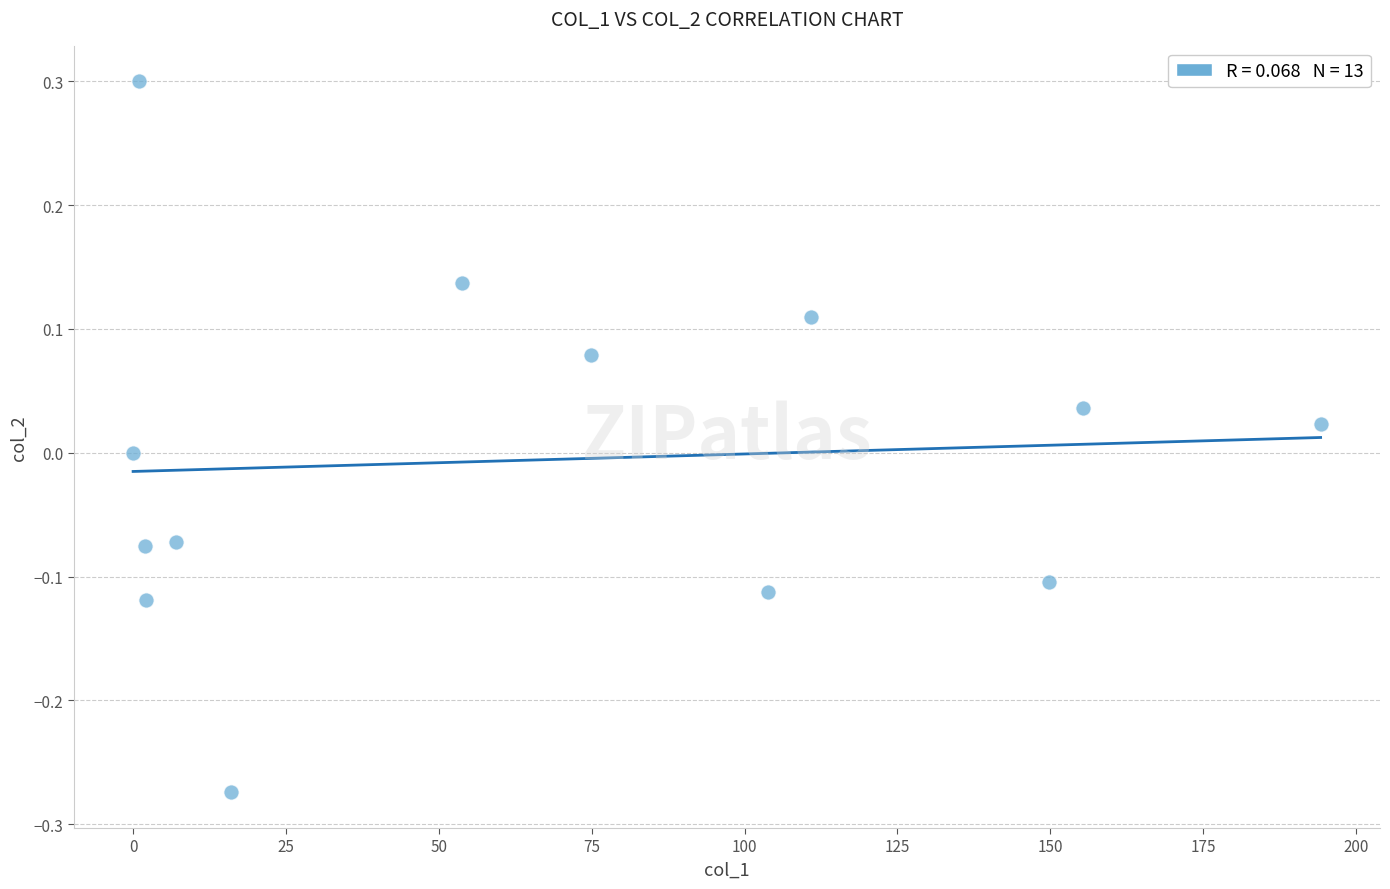

What is the range of Y values (max minus min)?

0.6